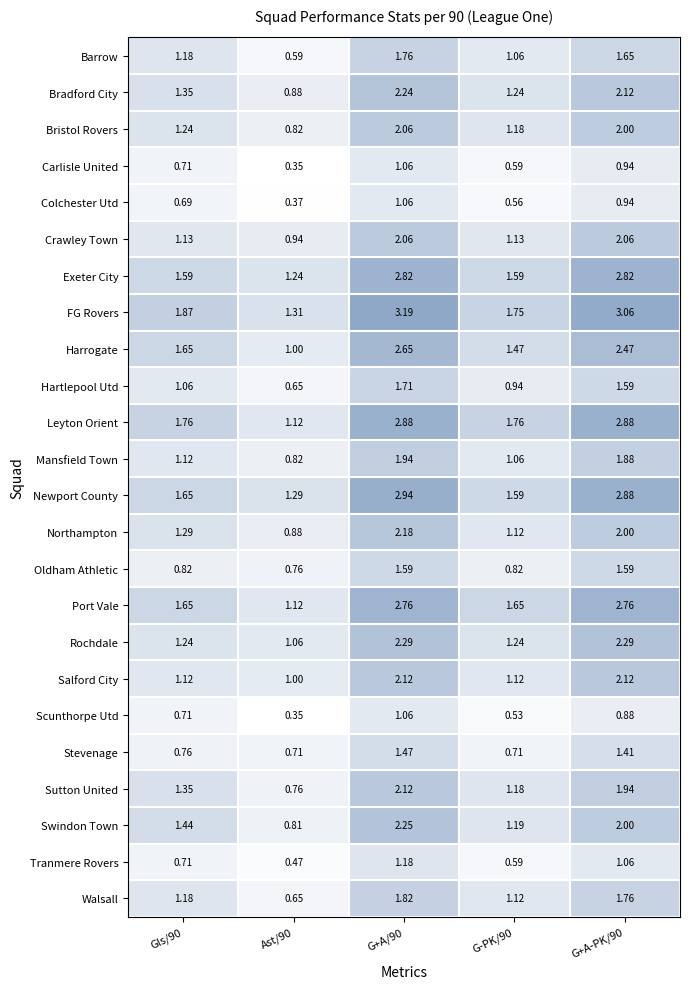

Which series has the largest total across all categories?

FG Rovers